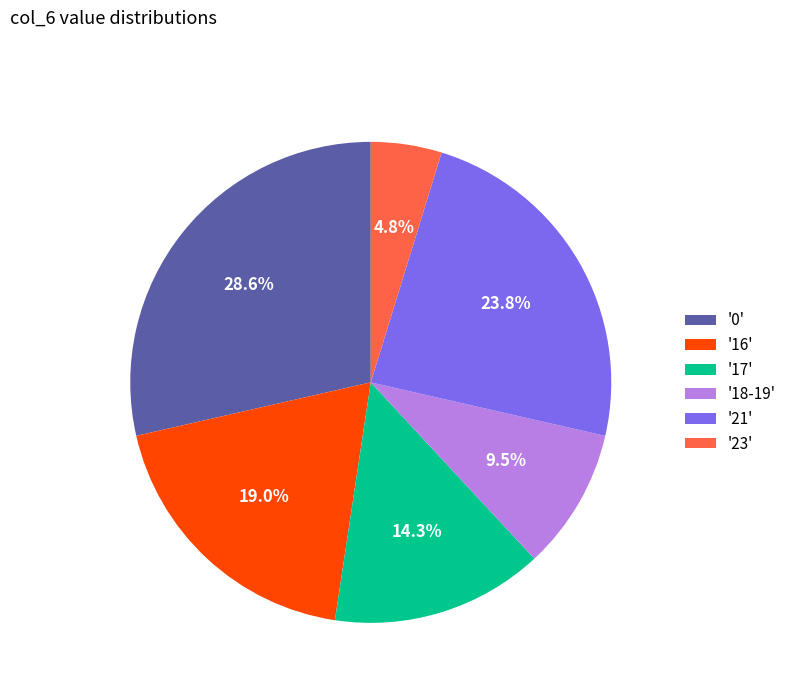

Between '23' and '21', which is larger?

'21'